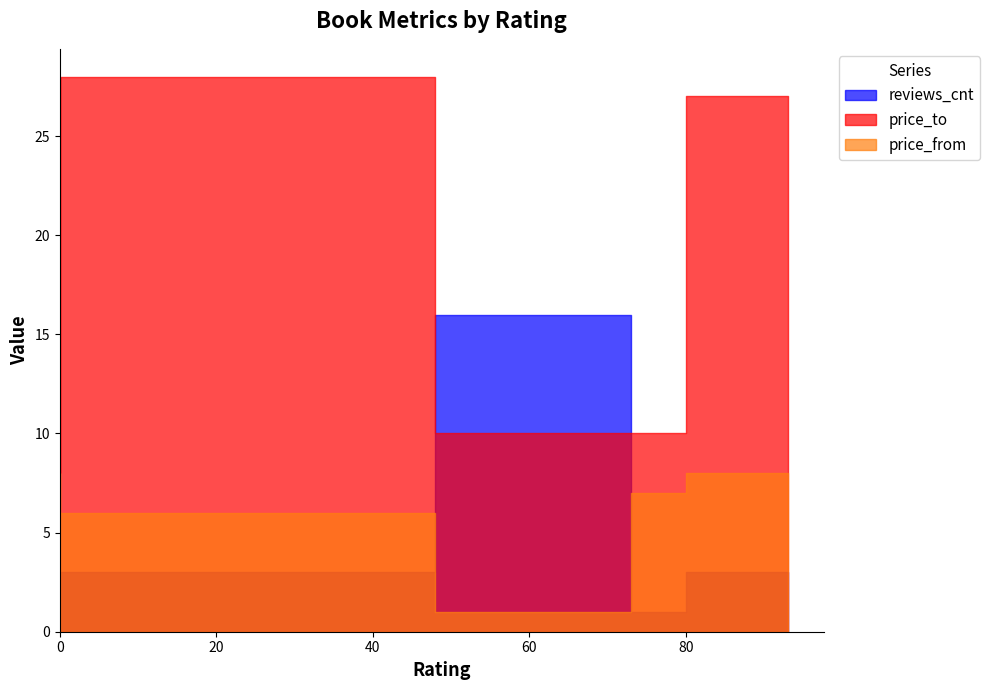

True or false: price_from and price_to intersect in this chart.

False